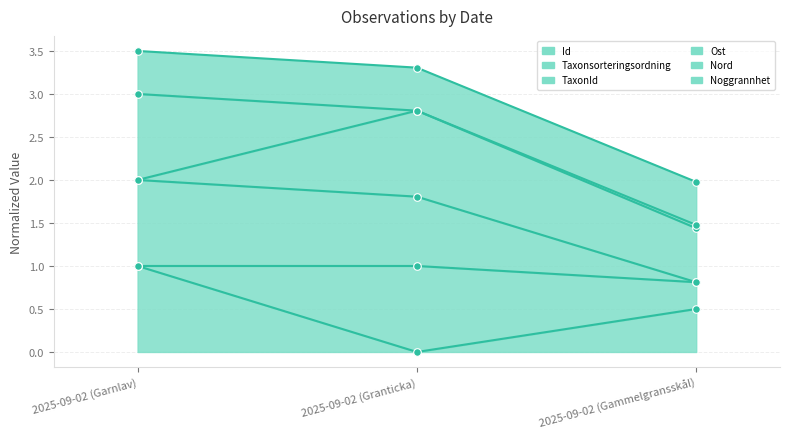

At which category is the sum across all series the highest?

2025-09-02 (Garnlav)